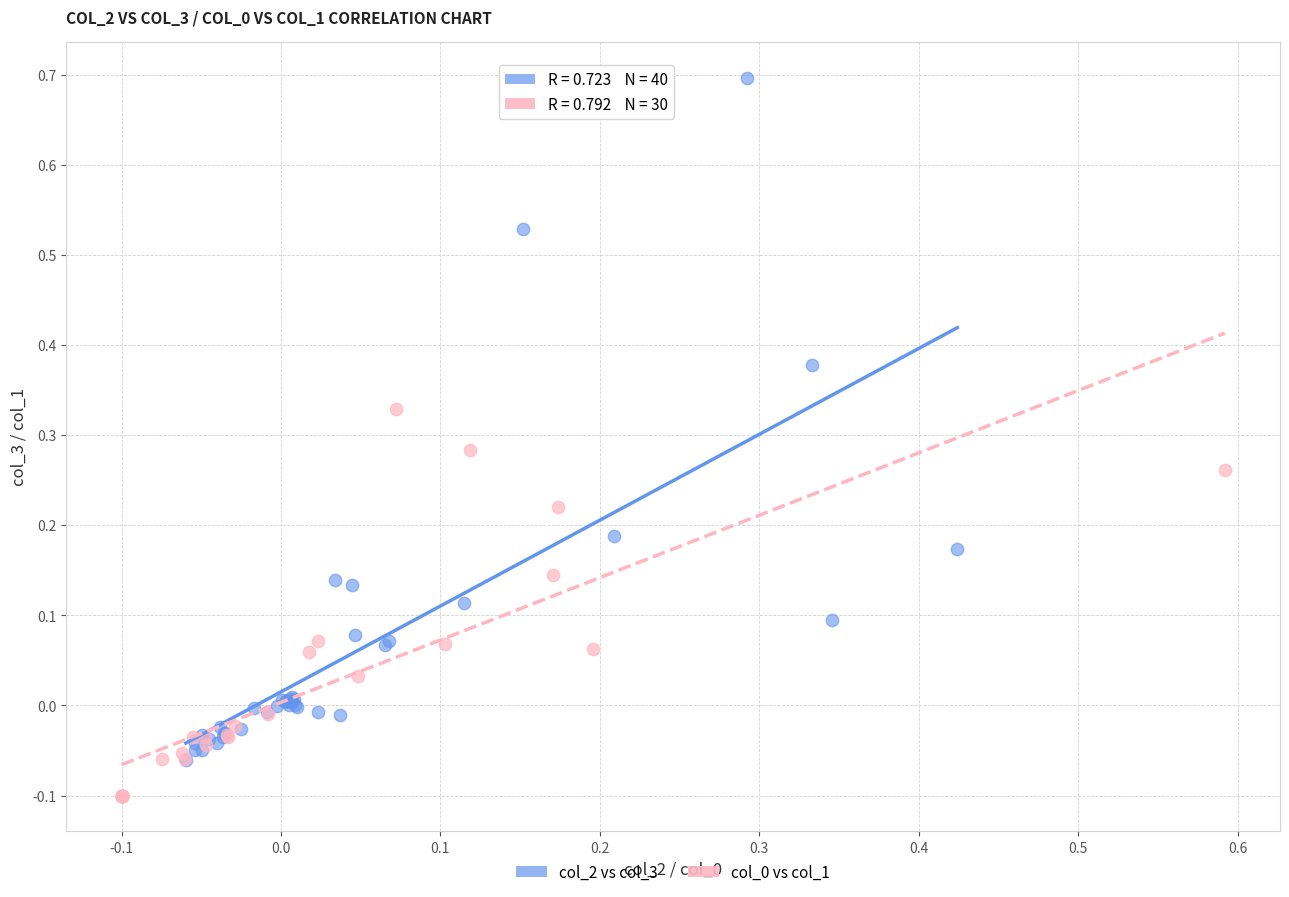

Which series reaches the maximum Y coordinate?

col_2 vs col_3